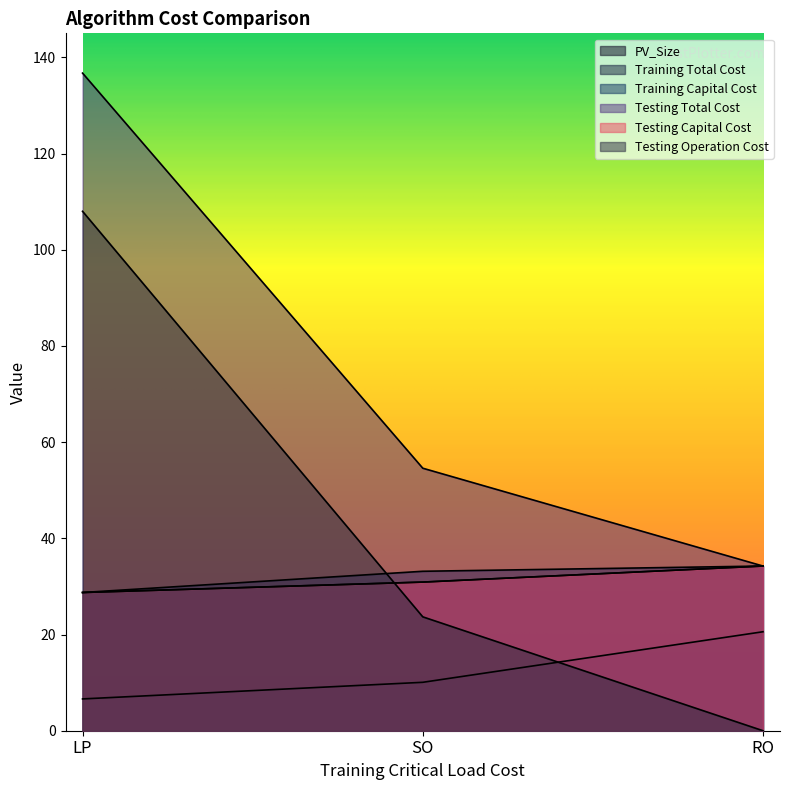

What is the difference between the Testing Operation Cost values at SO and LP?

84.3